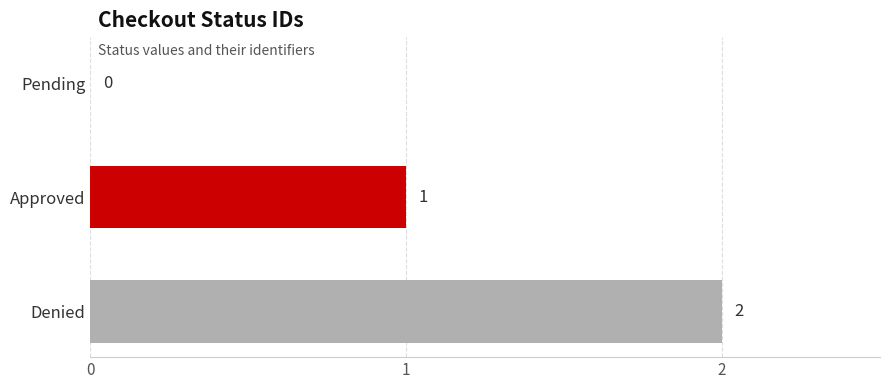

Is it true that the value at Denied is 2?

True